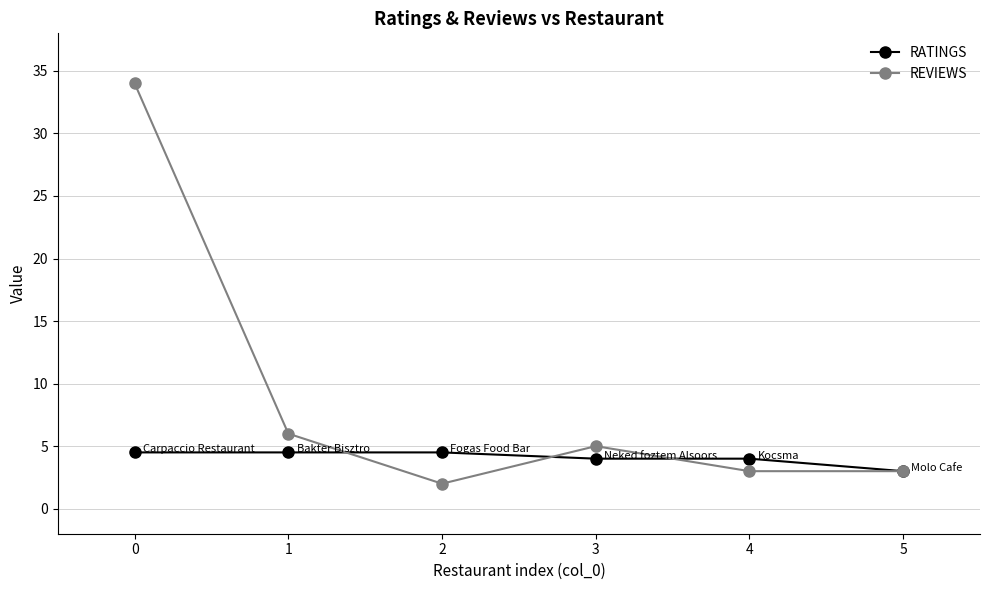

Count the RATINGS values in the range 4 to 5.

5